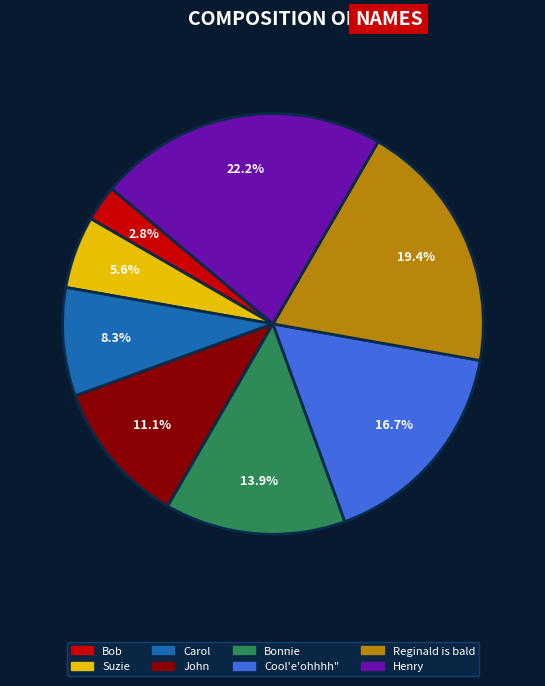

Is the sum of John and Carol greater than half?

No